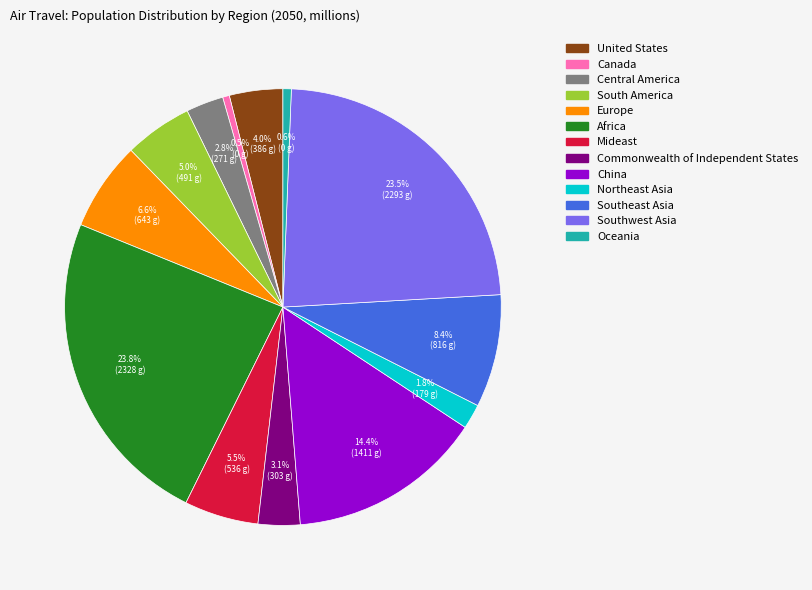

Approximately how many times larger is the value at Oceania compared to Mideast?

0.1